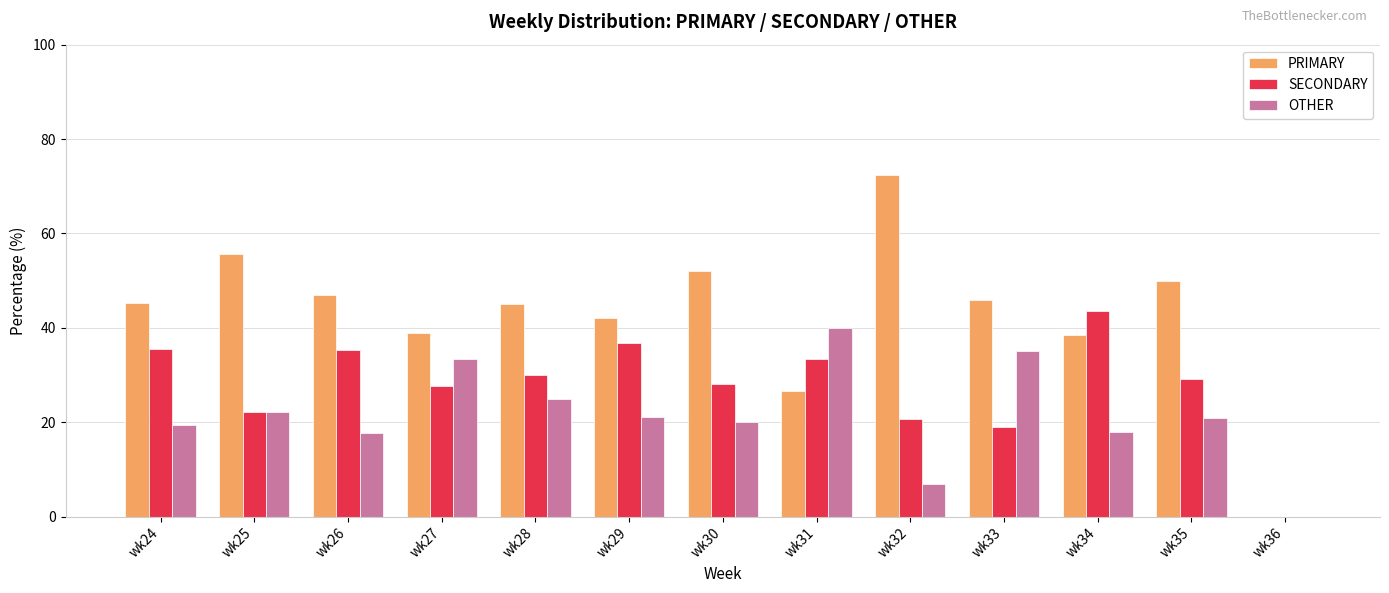

What is the maximum value for SECONDARY?

43.6